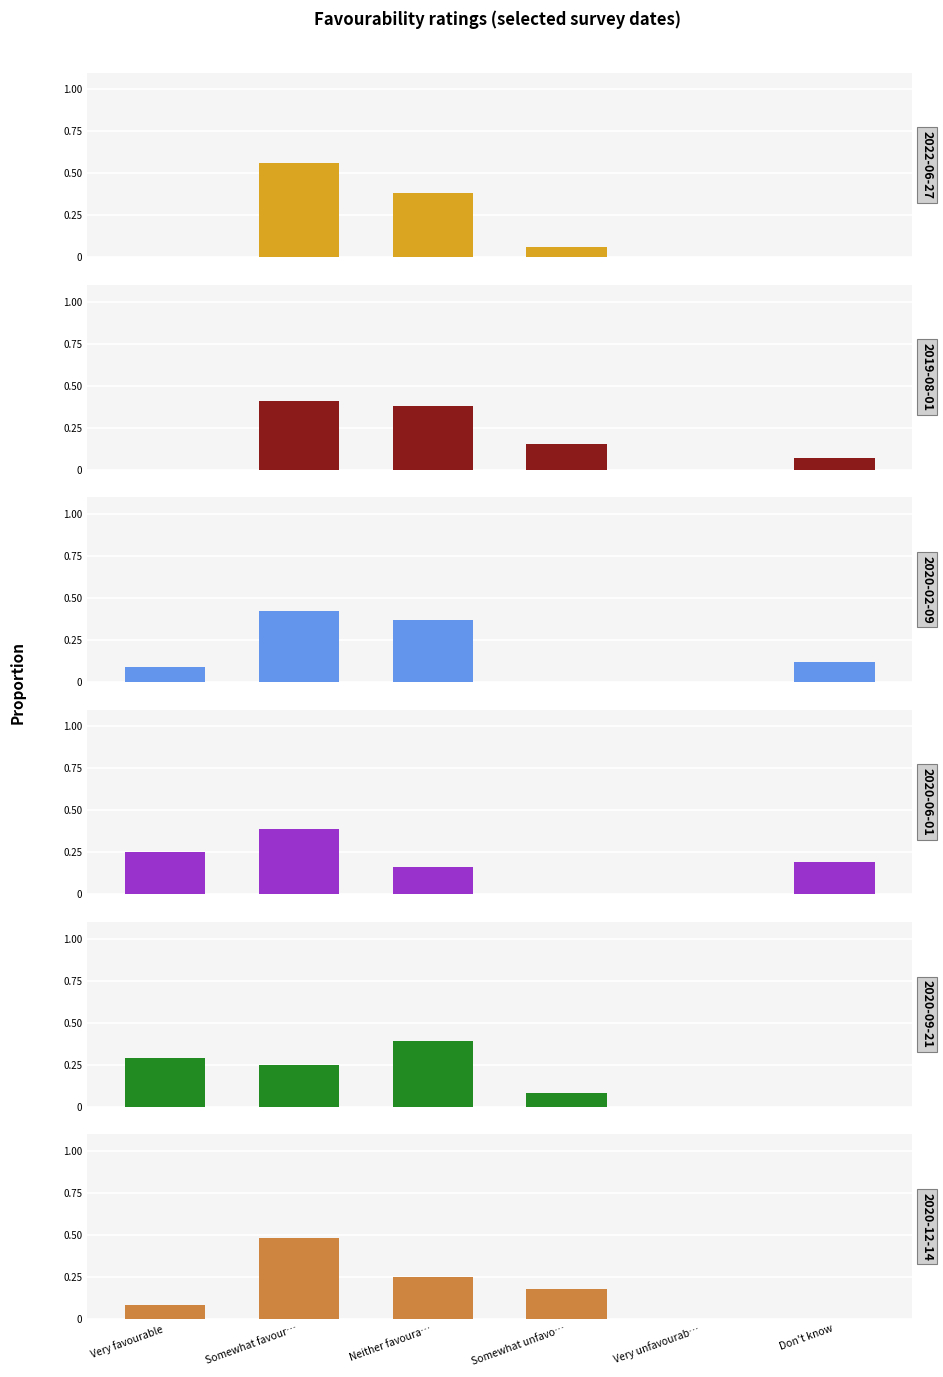

Reading right to left, transcribe all the data shown in this chart.

2022-06-27: 0.0	0.0	0.1	0.4	0.6	0.0
2019-08-01: 0.1	0.0	0.1	0.4	0.4	0.0
2020-02-09: 0.1	0.0	0.0	0.4	0.4	0.1
2020-06-01: 0.2	0.0	0.0	0.2	0.4	0.2
2020-09-21: 0.0	0.0	0.1	0.4	0.2	0.3
2020-12-14: 0.0	0.0	0.2	0.2	0.5	0.1